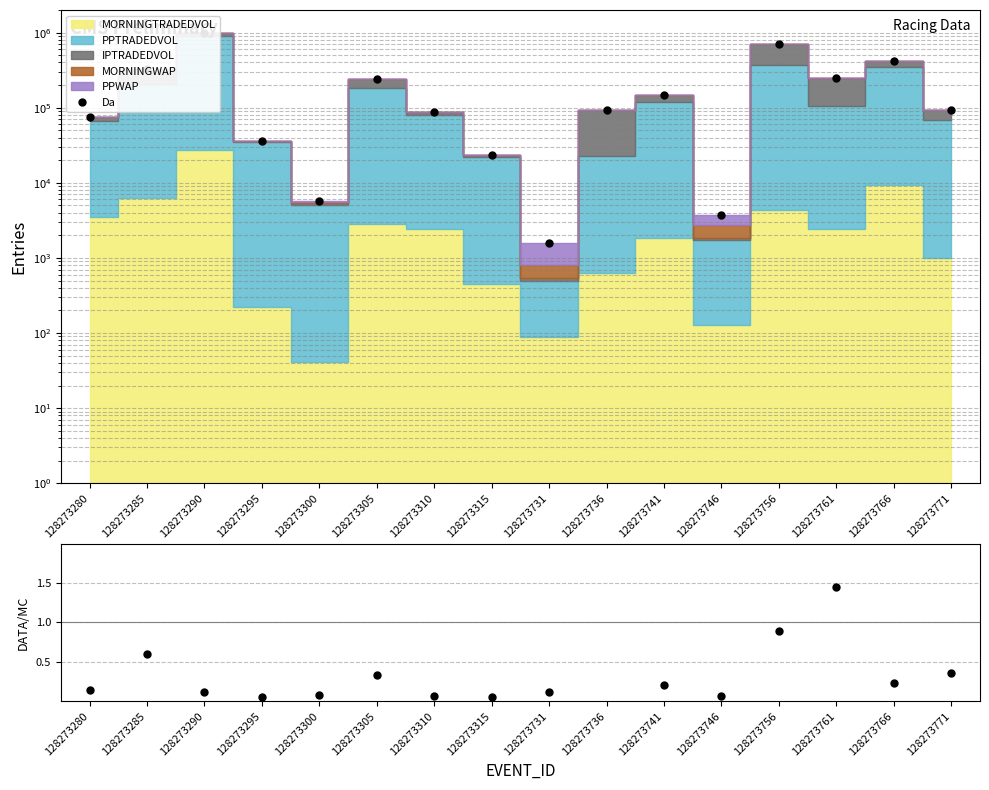

The value of Da at 128273741 is 146056.1. True or false?

True